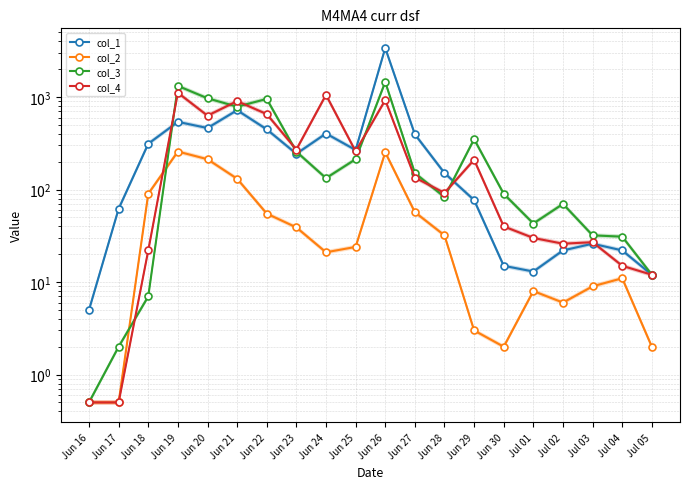

Reading left to right, extract all data points from this chart.

col_1: Jun 16=5.0	Jun 17=62.0	Jun 18=313.0	Jun 19=540.0	Jun 20=463.0	Jun 21=722.0	Jun 22=448.0	Jun 23=244.0	Jun 24=404.0	Jun 25=268.0	Jun 26=3396.0	Jun 27=396.0	Jun 28=151.0	Jun 29=77.0	Jun 30=15.0	Jul 01=13.0	Jul 02=22.0	Jul 03=26.0	Jul 04=22.0	Jul 05=12.0
col_2: Jun 16=0.5	Jun 17=0.5	Jun 18=90.0	Jun 19=258.0	Jun 20=213.0	Jun 21=131.0	Jun 22=55.0	Jun 23=39.0	Jun 24=21.0	Jun 25=24.0	Jun 26=253.0	Jun 27=57.0	Jun 28=32.0	Jun 29=3.0	Jun 30=2.0	Jul 01=8.0	Jul 02=6.0	Jul 03=9.0	Jul 04=11.0	Jul 05=2.0
col_3: Jun 16=0.5	Jun 17=2.0	Jun 18=7.0	Jun 19=1322.0	Jun 20=971.0	Jun 21=788.0	Jun 22=956.0	Jun 23=257.0	Jun 24=133.0	Jun 25=213.0	Jun 26=1457.0	Jun 27=151.0	Jun 28=83.0	Jun 29=351.0	Jun 30=90.0	Jul 01=43.0	Jul 02=70.0	Jul 03=32.0	Jul 04=31.0	Jul 05=12.0
col_4: Jun 16=0.5	Jun 17=0.5	Jun 18=22.0	Jun 19=1114.0	Jun 20=630.0	Jun 21=905.0	Jun 22=655.0	Jun 23=271.0	Jun 24=1057.0	Jun 25=259.0	Jun 26=928.0	Jun 27=135.0	Jun 28=92.0	Jun 29=210.0	Jun 30=40.0	Jul 01=30.0	Jul 02=26.0	Jul 03=27.0	Jul 04=15.0	Jul 05=12.0